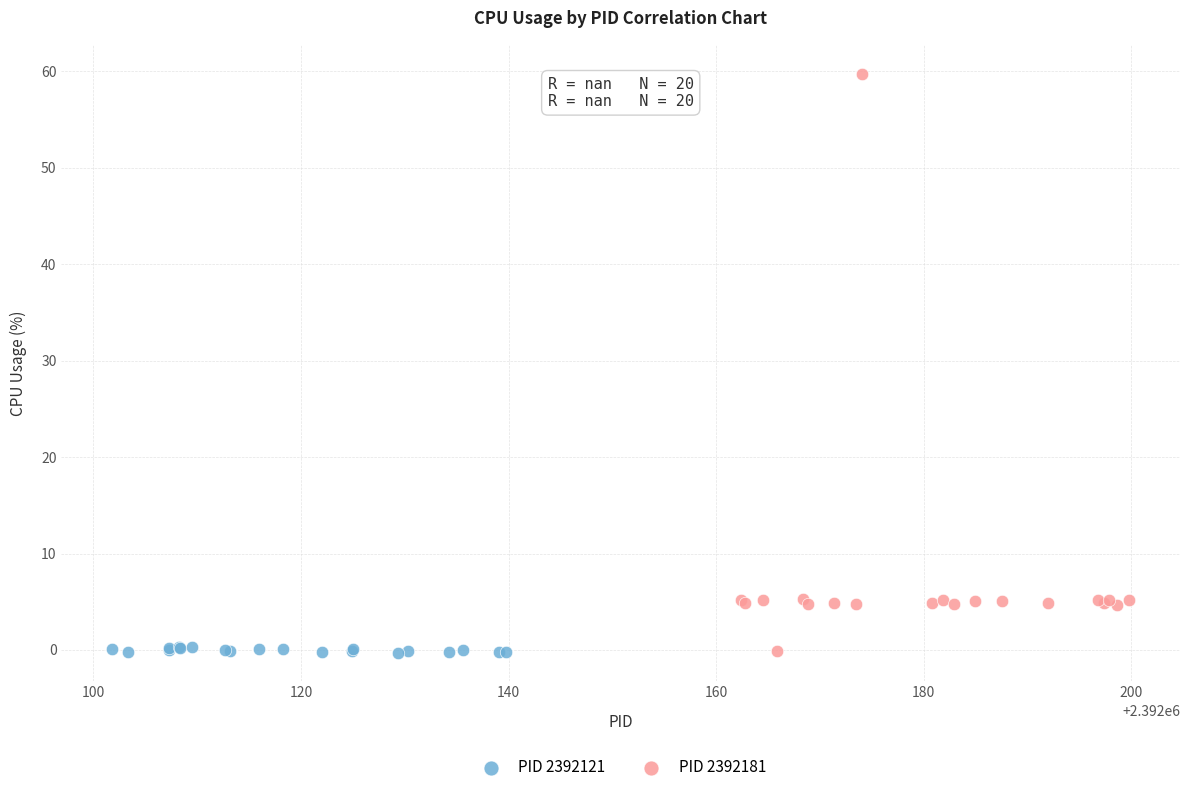

Which series has the widest spread of Y values?

PID 2392181